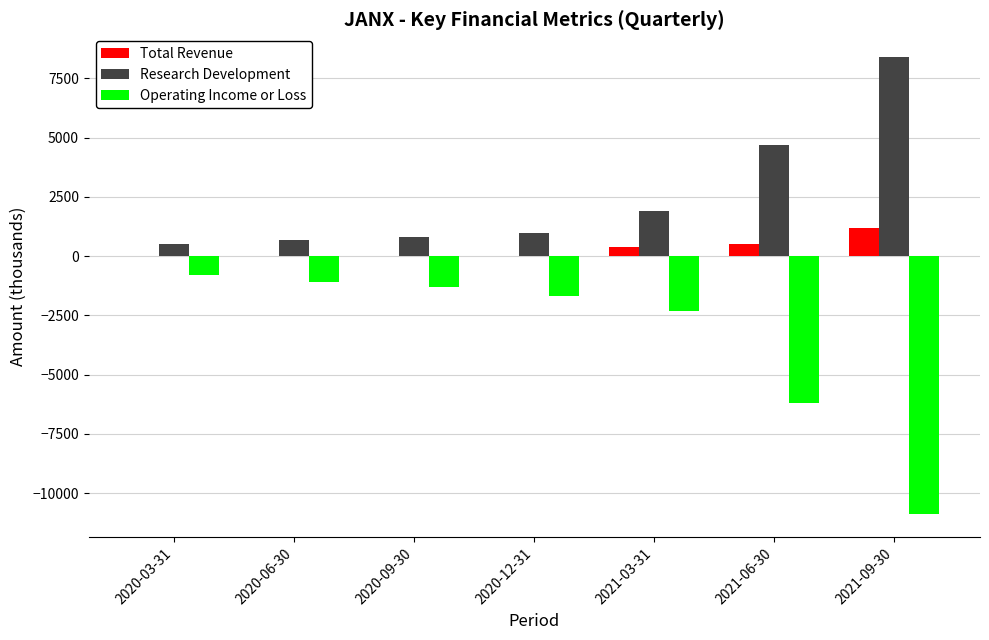

Which series changed the most between 2020-12-31 and 2021-09-30?

Operating Income or Loss